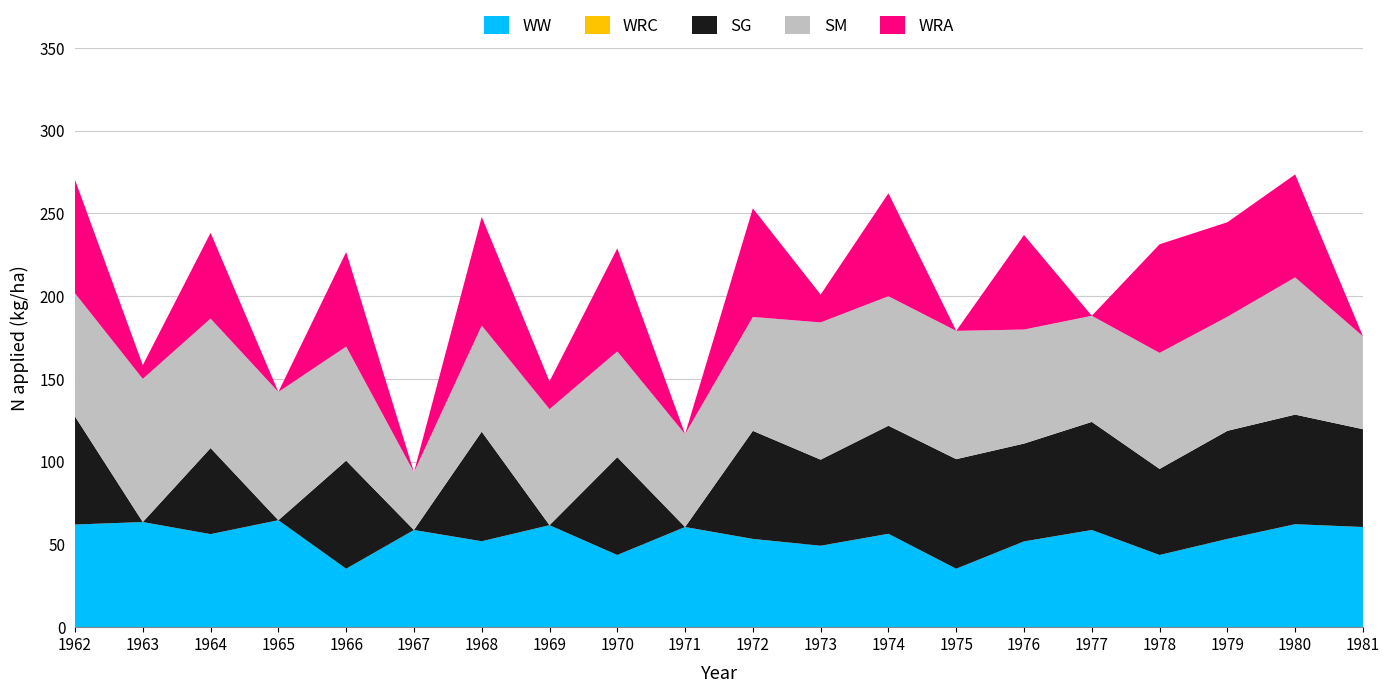

Reading left to right, what are all the values shown in this chart?

WW: 1962=62.0	1963=63.5	1964=56.2	1965=64.6	1966=35.3	1967=58.7	1968=51.9	1969=61.6	1970=43.6	1971=60.5	1972=53.3	1973=49.2	1974=56.4	1975=35.3	1976=51.8	1977=58.7	1978=43.6	1979=53.3	1980=62.2	1981=60.5
WRC: 1962=0.0	1963=0.0	1964=0.0	1965=0.0	1966=0.0	1967=0.0	1968=0.0	1969=0.0	1970=0.0	1971=0.0	1972=0.0	1973=0.0	1974=0.0	1975=0.0	1976=0.0	1977=0.0	1978=0.0	1979=0.0	1980=0.0	1981=0.0
SG: 1962=65.3	1963=0.0	1964=52.0	1965=0.0	1966=65.3	1967=0.0	1968=66.2	1969=0.0	1970=59.1	1971=0.0	1972=65.3	1973=52.0	1974=65.3	1975=66.2	1976=59.1	1977=65.3	1978=52.0	1979=65.3	1980=66.2	1981=59.1
SM: 1962=74.4	1963=86.5	1964=78.2	1965=77.5	1966=68.9	1967=34.9	1968=64.1	1969=70.1	1970=63.9	1971=56.1	1972=68.8	1973=82.9	1974=78.2	1975=77.5	1976=68.9	1977=64.1	1978=70.1	1979=68.9	1980=82.9	1981=56.1
WRA: 1962=68.5	1963=8.3	1964=51.8	1965=0.0	1966=57.1	1967=0.0	1968=65.6	1969=16.8	1970=62.2	1971=0.0	1972=65.6	1973=16.8	1974=62.2	1975=0.0	1976=57.1	1977=0.0	1978=65.6	1979=57.1	1980=62.2	1981=0.0